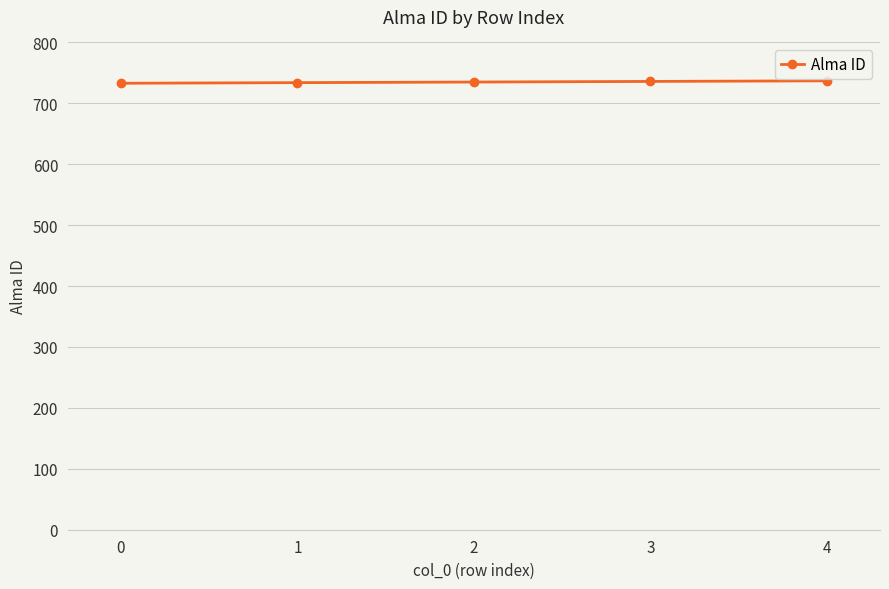

True or false: there are more than 2 points higher than both neighbors.

False